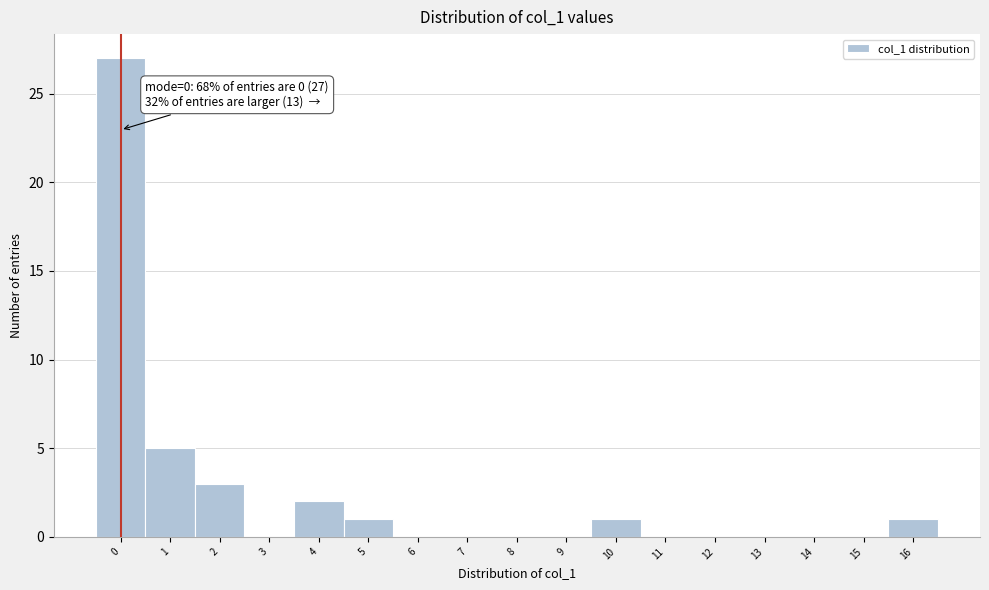

Which range on the x-axis has the tallest bar?

-0.5 to 0.5